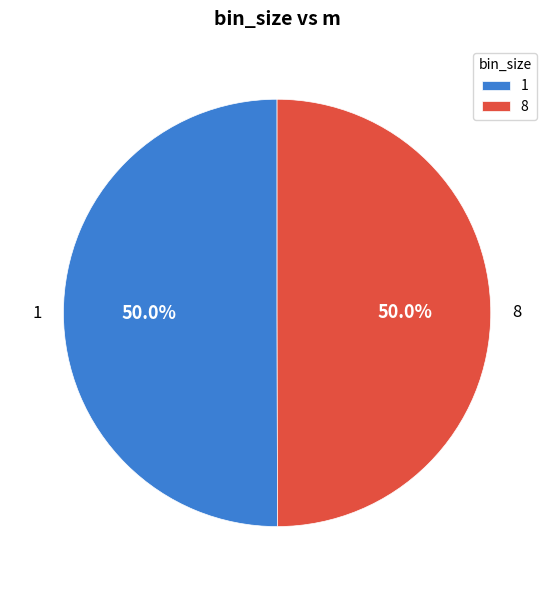

Count the number of slices in the pie.

2